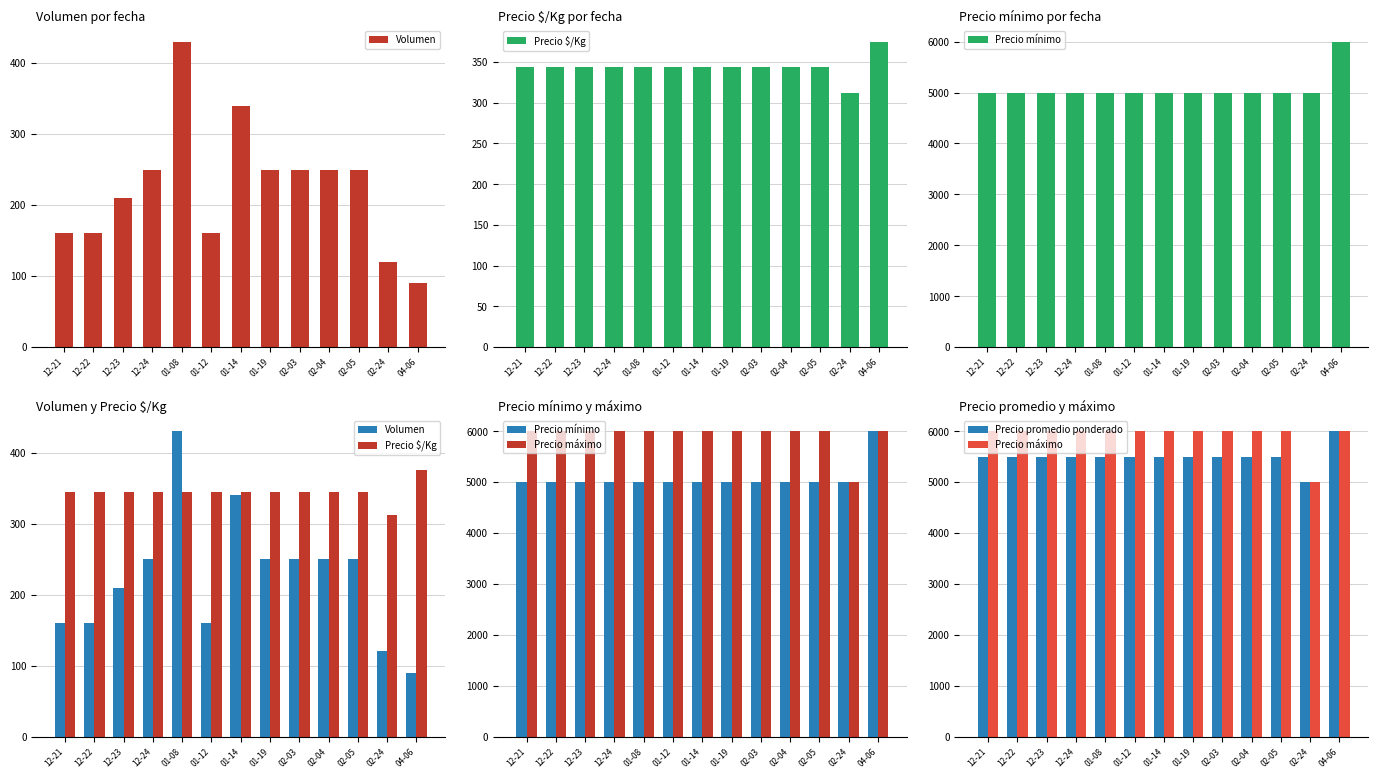

How many values in the Precio promedio ponderado series are below 5500?

1